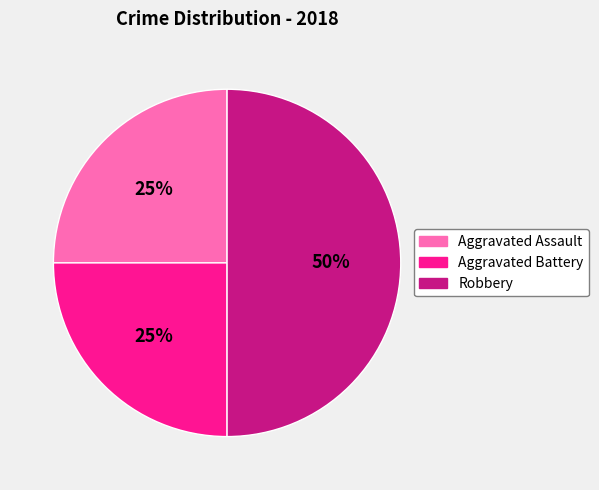

How many slices are in this pie chart?

3